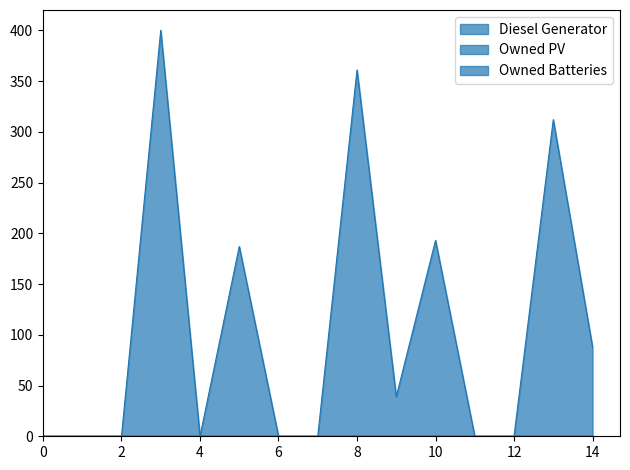

How many positive values does the Diesel Generator series have?

7